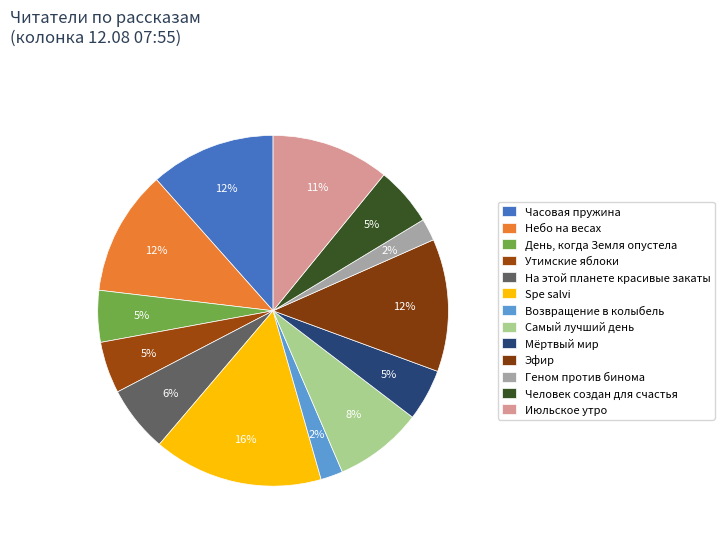

How many slices are in this pie chart?

13